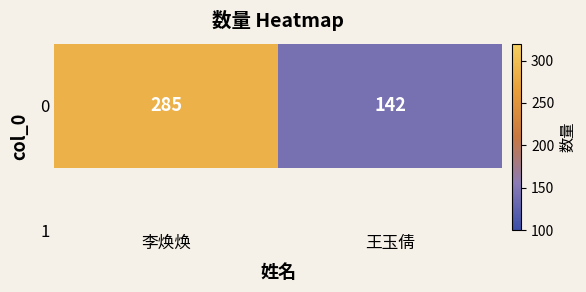

Count the values in the range 142 to 285.

2